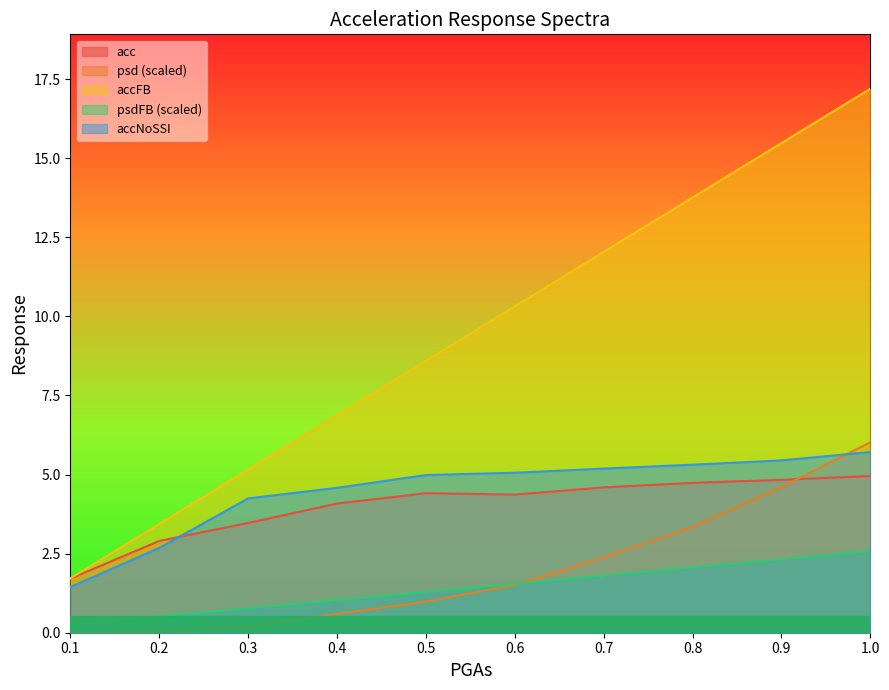

Reading left to right, transcribe all the data shown in this chart.

acc: 1.7	2.9	3.5	4.1	4.4	4.4	4.6	4.7	4.8	5.0
psd: 0.0	0.0	0.2	0.6	1.0	1.5	2.4	3.3	4.6	6.0
accFB: 1.7	3.4	5.2	6.9	8.6	10.3	12.0	13.8	15.5	17.2
psdFB: 0.3	0.5	0.8	1.0	1.3	1.5	1.8	2.1	2.3	2.6
accNoSSI: 1.4	2.7	4.2	4.6	5.0	5.1	5.2	5.3	5.4	5.7